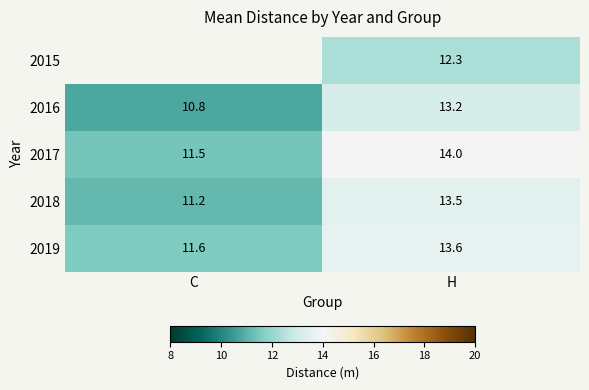

How many categories are shown in the chart?

2